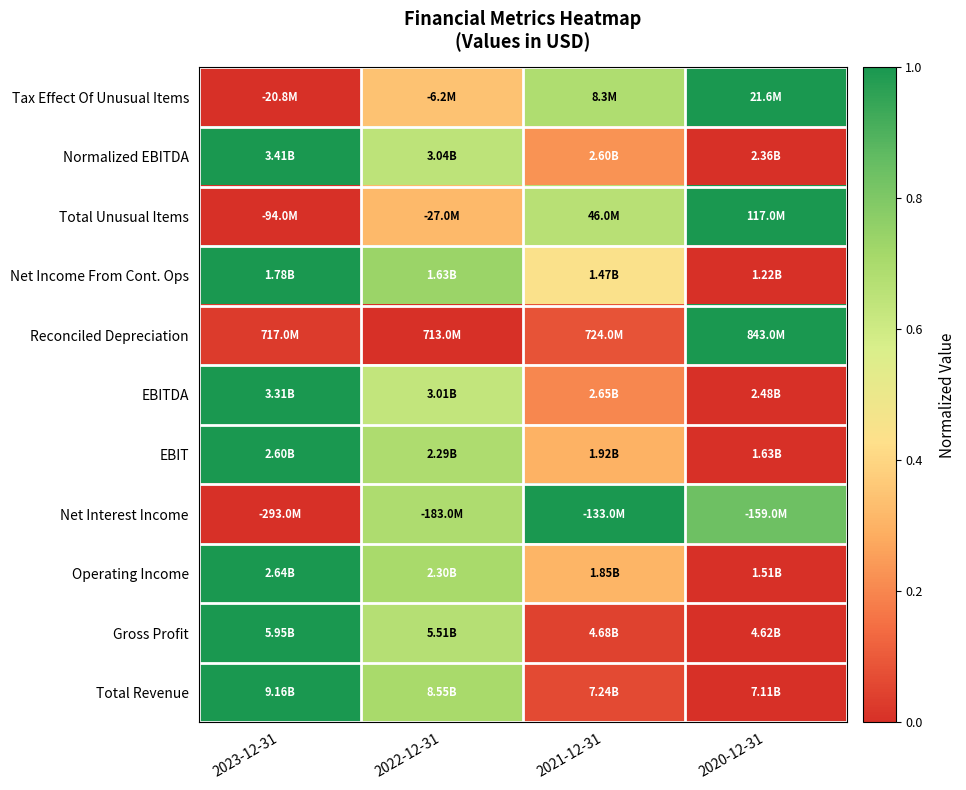

Reading left to right, transcribe all the data shown in this chart.

Tax Effect Of Unusual Items: 2023-12-31=0.0	2022-12-31=0.3	2021-12-31=0.7	2020-12-31=1.0
Normalized EBITDA: 2023-12-31=1.0	2022-12-31=0.6	2021-12-31=0.2	2020-12-31=0.0
Total Unusual Items: 2023-12-31=0.0	2022-12-31=0.3	2021-12-31=0.7	2020-12-31=1.0
Net Income From Cont. Ops: 2023-12-31=1.0	2022-12-31=0.7	2021-12-31=0.4	2020-12-31=0.0
Reconciled Depreciation: 2023-12-31=0.0	2022-12-31=0.0	2021-12-31=0.1	2020-12-31=1.0
EBITDA: 2023-12-31=1.0	2022-12-31=0.6	2021-12-31=0.2	2020-12-31=0.0
EBIT: 2023-12-31=1.0	2022-12-31=0.7	2021-12-31=0.3	2020-12-31=0.0
Net Interest Income: 2023-12-31=0.0	2022-12-31=0.7	2021-12-31=1.0	2020-12-31=0.8
Operating Income: 2023-12-31=1.0	2022-12-31=0.7	2021-12-31=0.3	2020-12-31=0.0
Gross Profit: 2023-12-31=1.0	2022-12-31=0.7	2021-12-31=0.0	2020-12-31=0.0
Total Revenue: 2023-12-31=1.0	2022-12-31=0.7	2021-12-31=0.1	2020-12-31=0.0